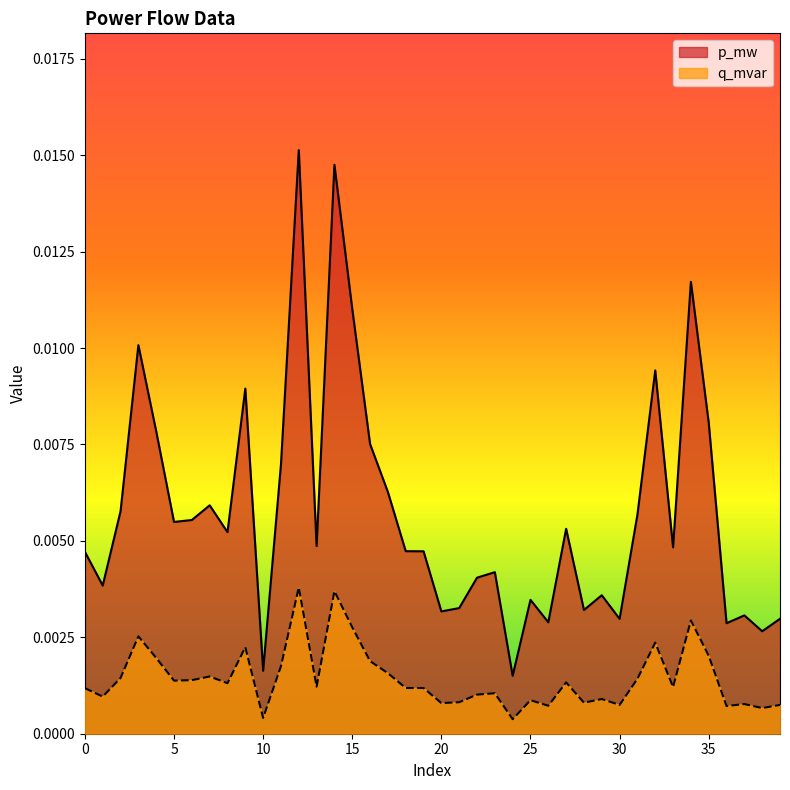

Does the chart display data point markers on the line(s)?

No